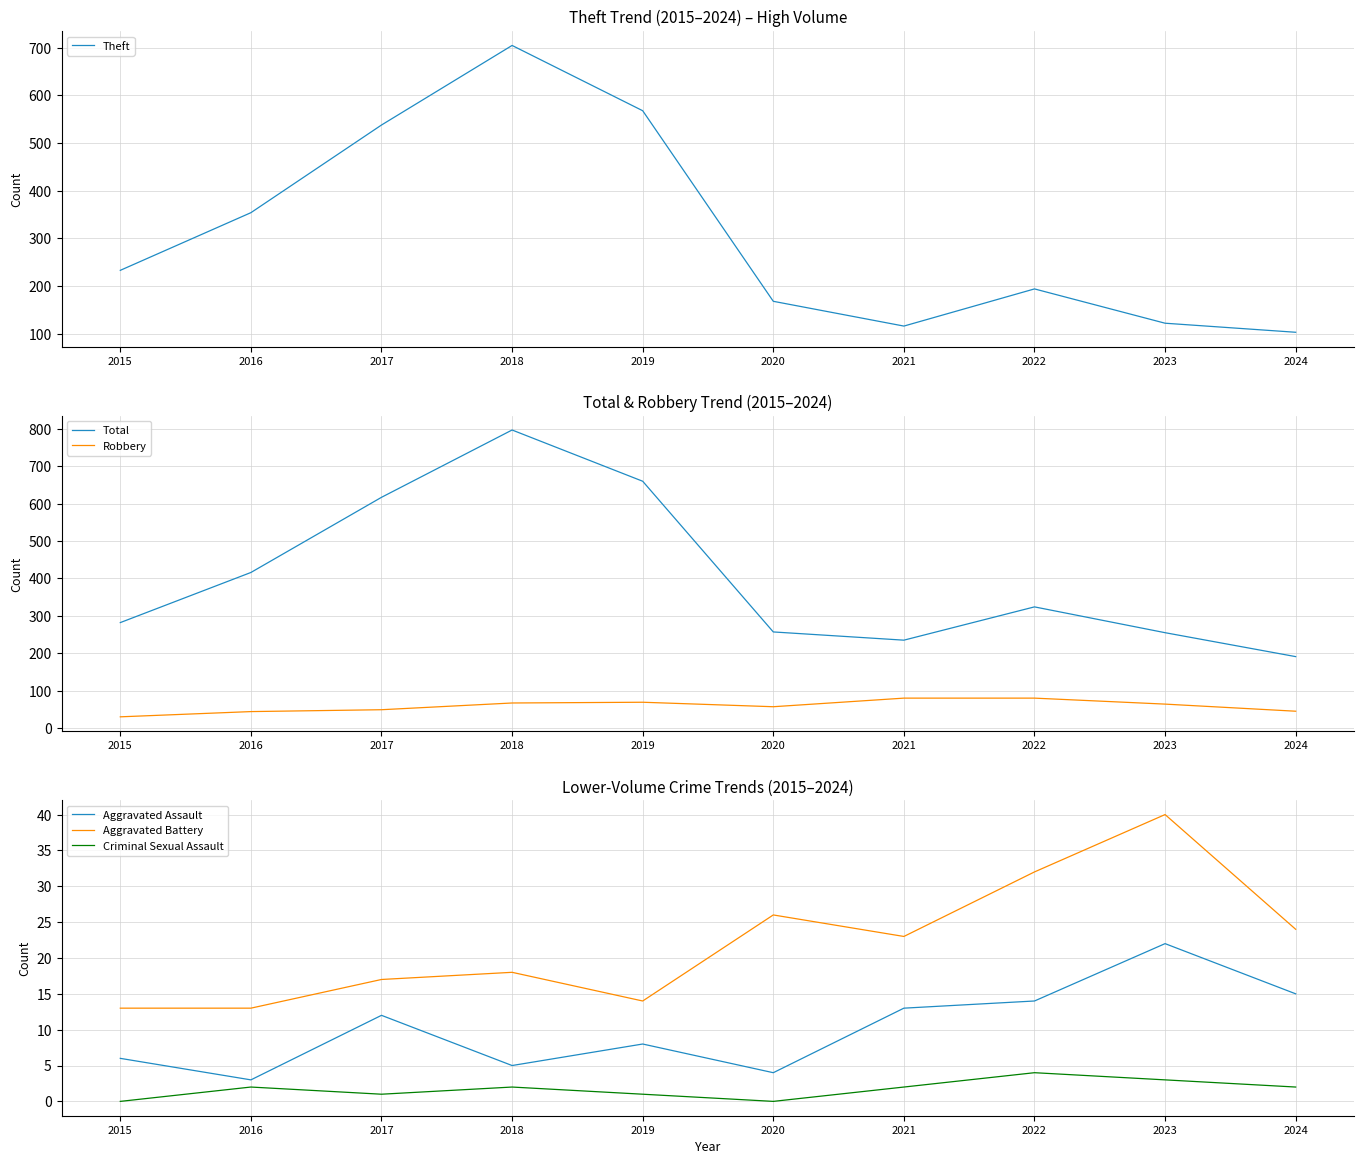

What is the maximum value for Total?

797